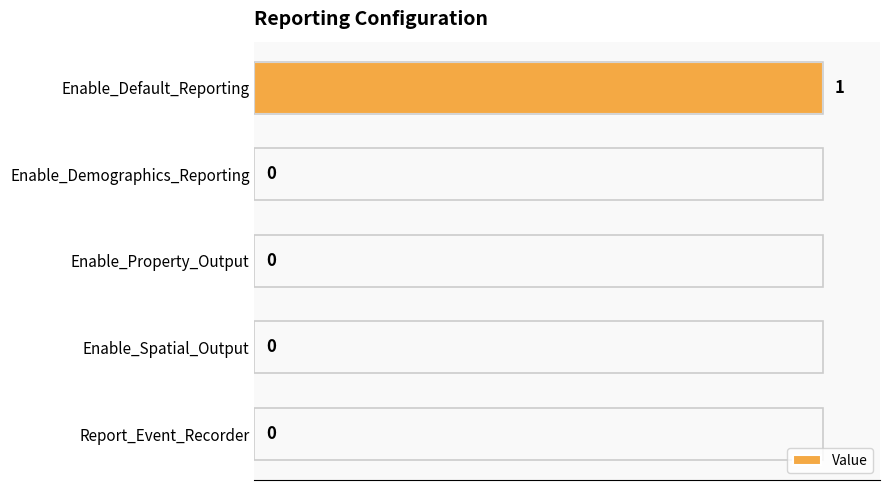

What is the difference between the values at Enable_Default_Reporting and Enable_Demographics_Reporting?

1